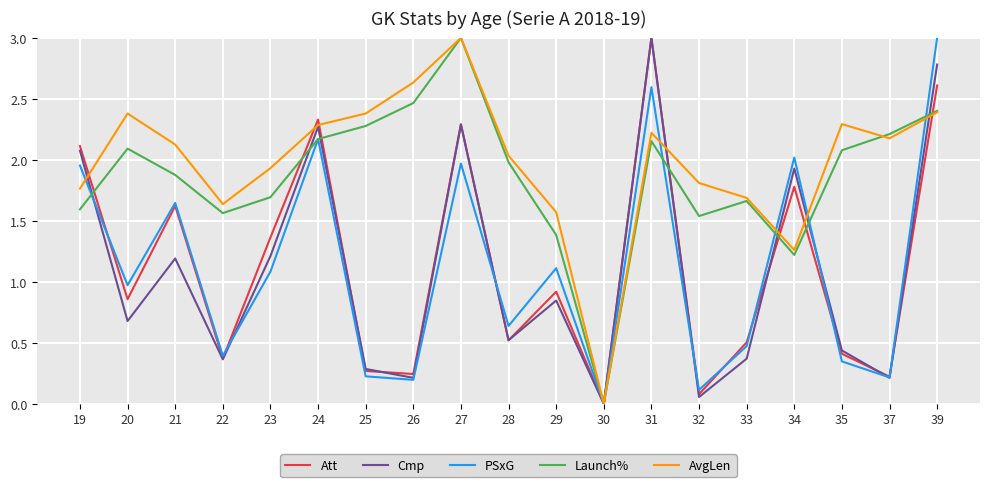

How many interior local peaks does the Cmp series have?

6